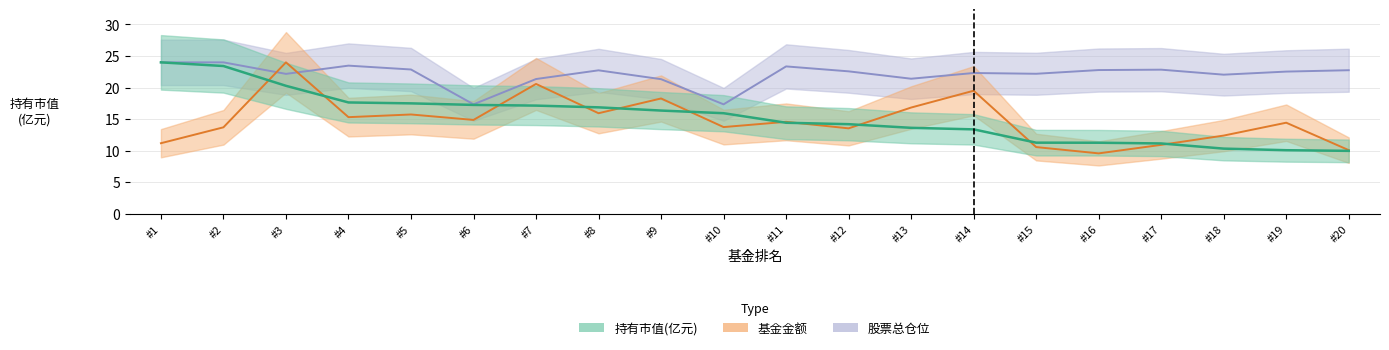

List the labels in order of 持有市值(亿元) value, largest first.

#1, #2, #3, #4, #5, #6, #7, #8, #9, #10, #11, #12, #13, #14, #15, #16, #17, #18, #19, #20